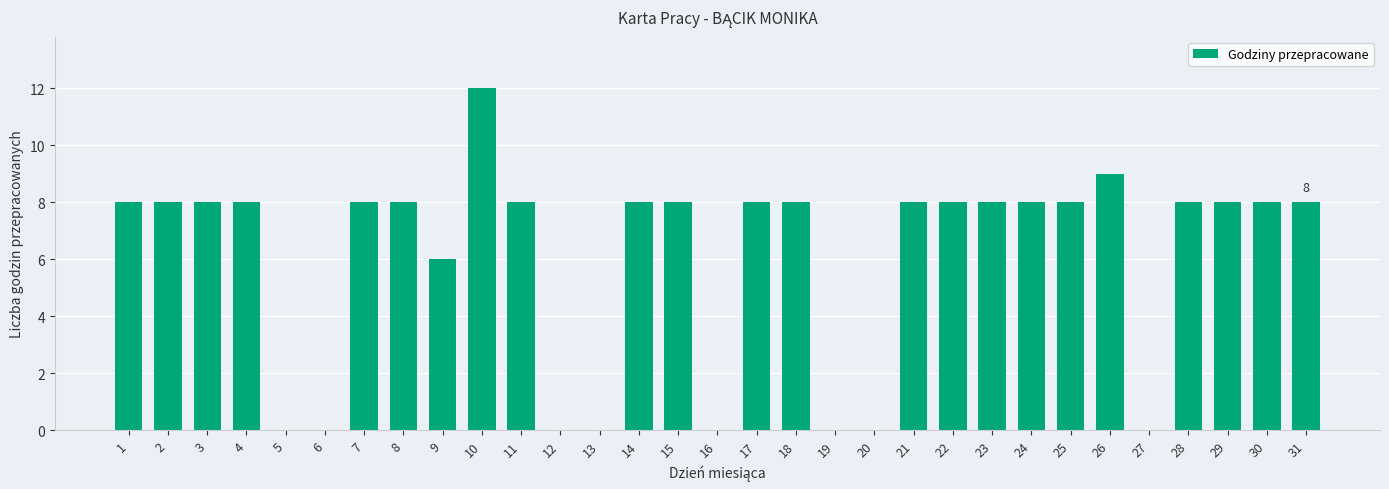

Approximately how many times larger is the value at 29 compared to 24?

1.0